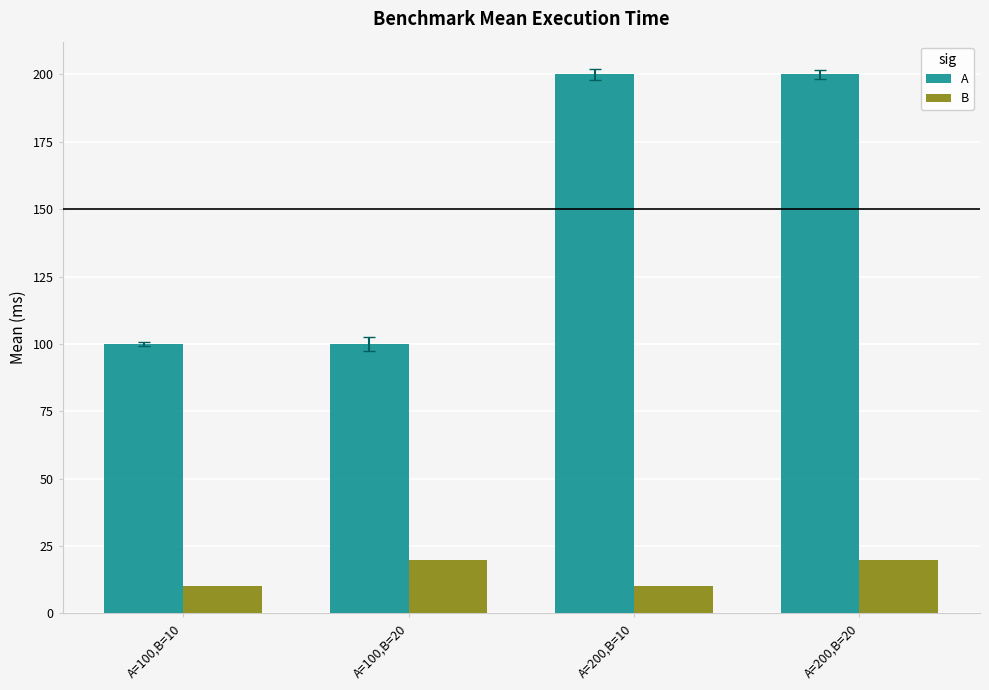

Rank the series at A=100,B=20 from lowest to highest value.

B, A